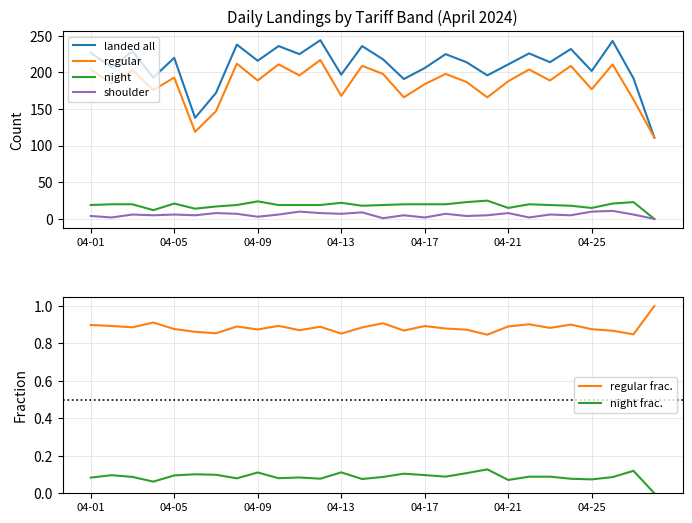

List the series in order of their peak value, highest first.

landed all, regular, night, shoulder, regular frac., night frac.